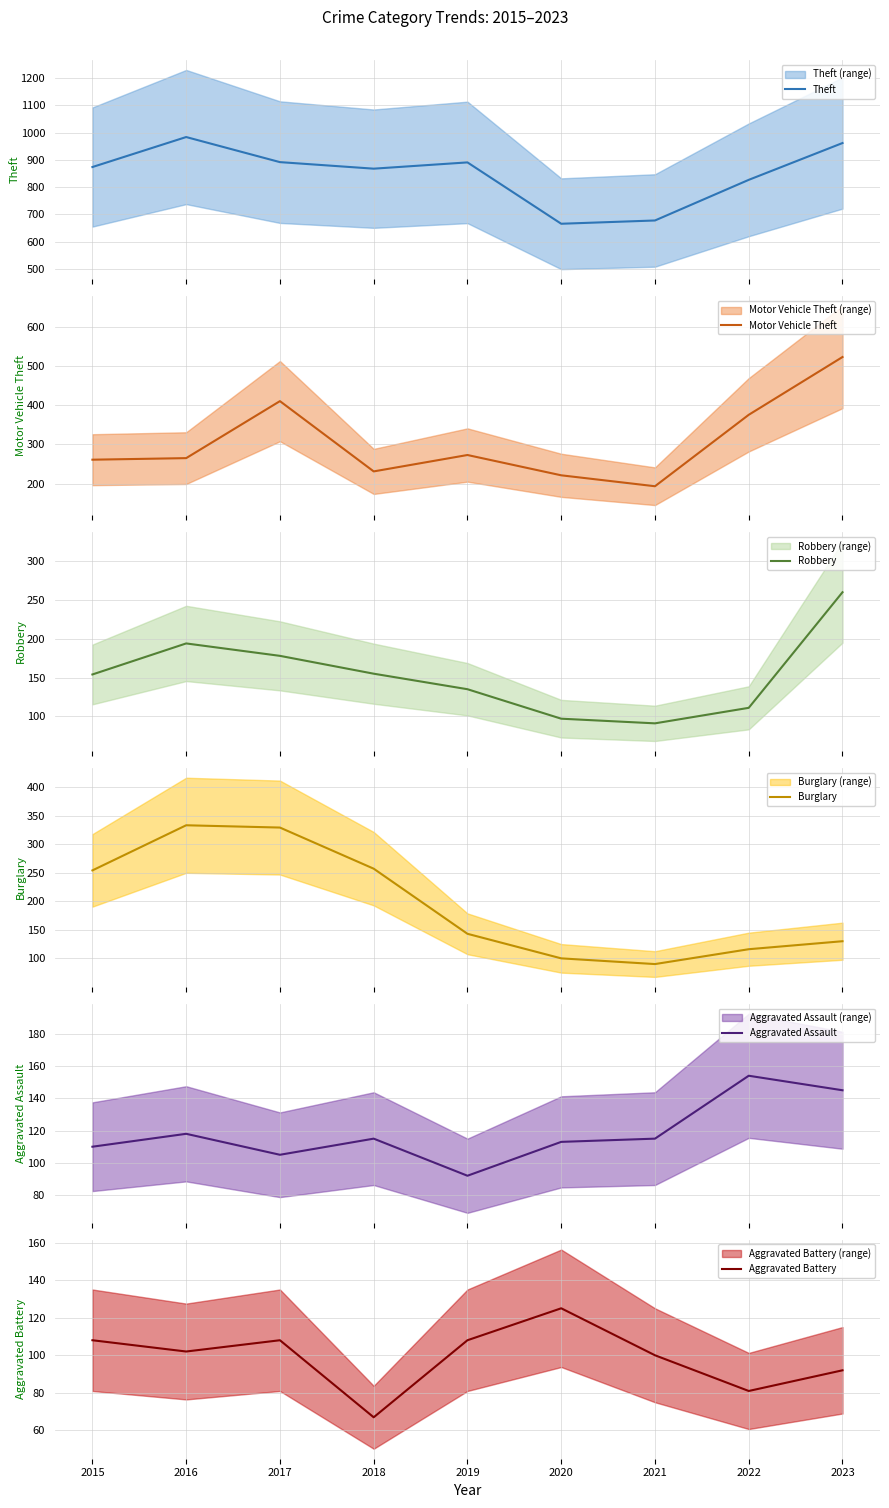

True or false: Motor Vehicle Theft and Robbery cross at least once.

False